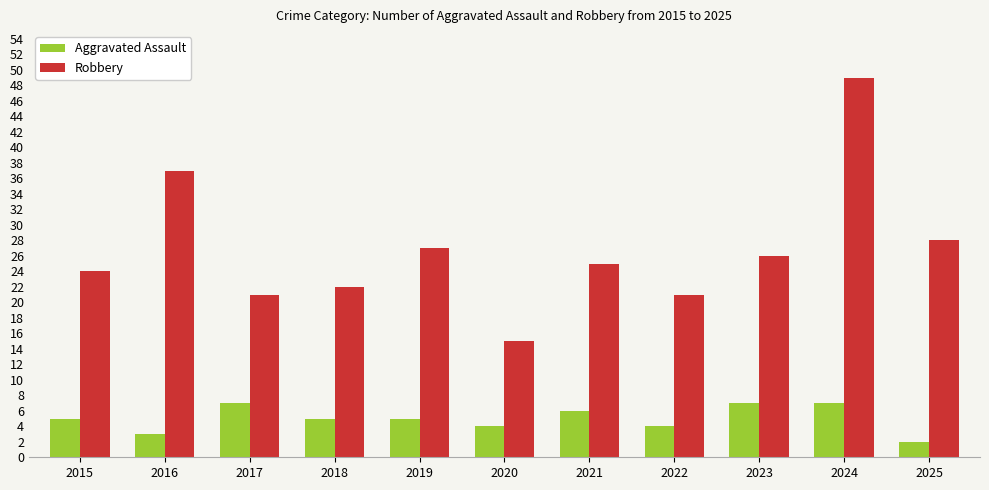

What is the difference between the maximum and second lowest values in the Robbery series?

28